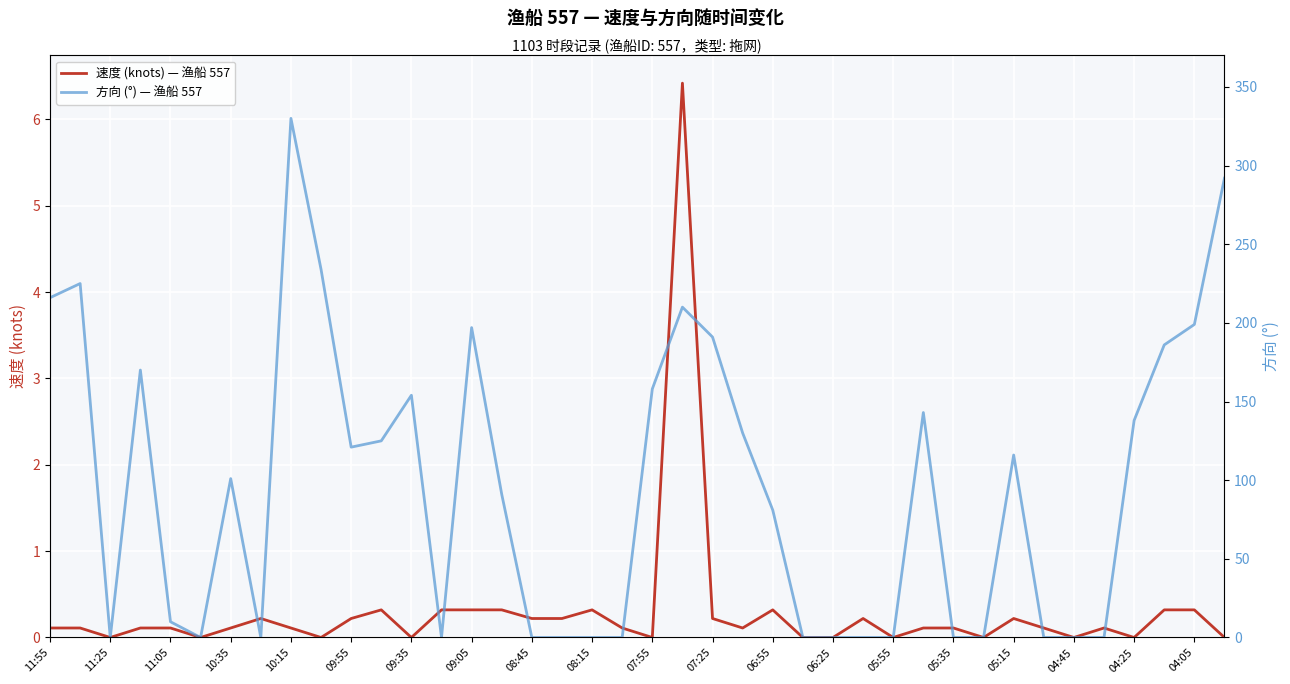

List the series in order of their peak value, lowest first.

速度 (knots) — 渔船 557, 方向 (°) — 渔船 557